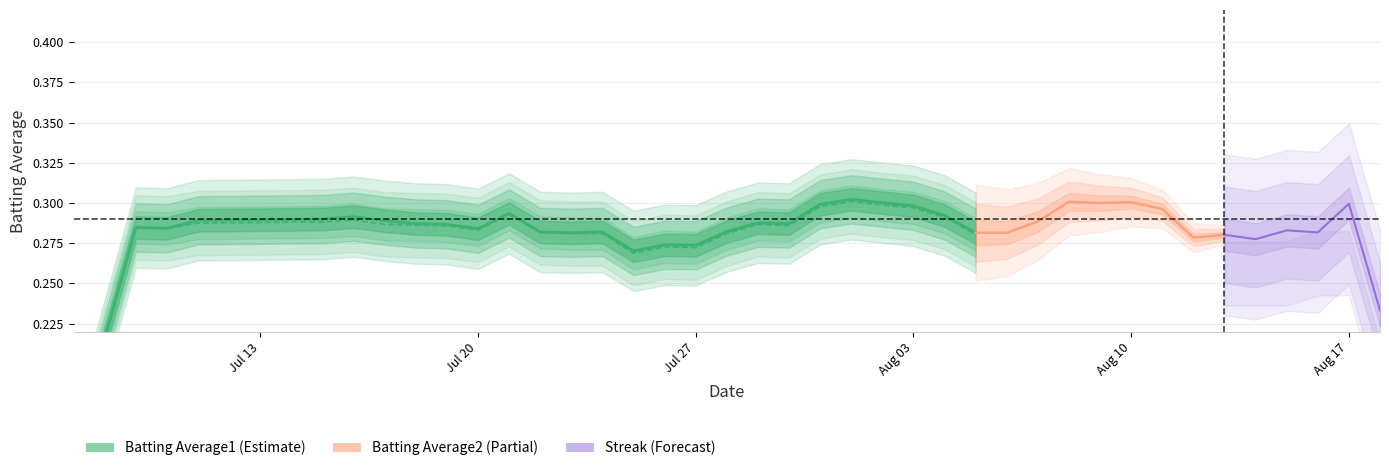

Read the Batting Average1 value at Jul 27.

0.3